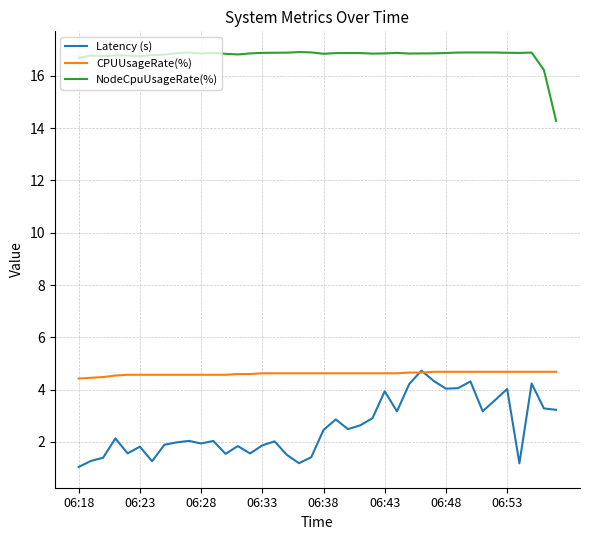

True or false: Latency (s) and NodeCpuUsageRate(%) cross at least once.

False